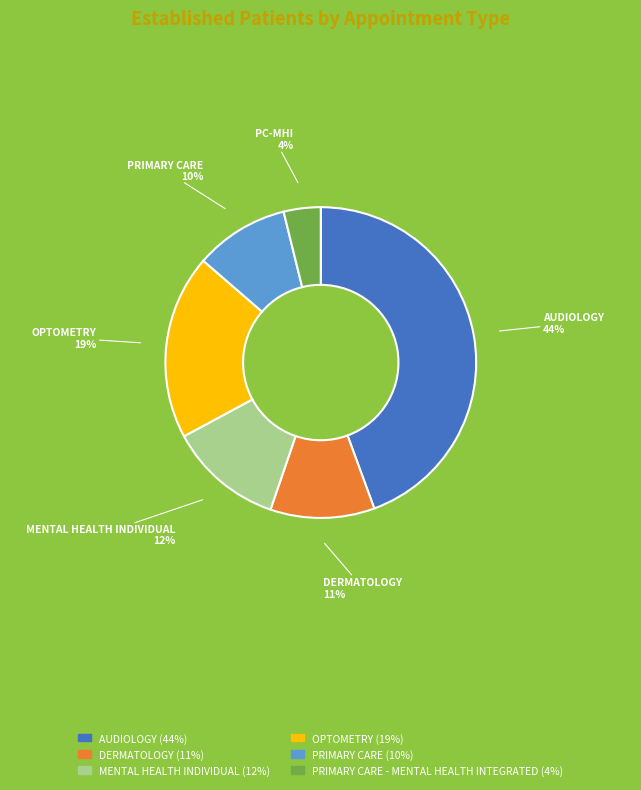

Does any single category account for the majority?

No